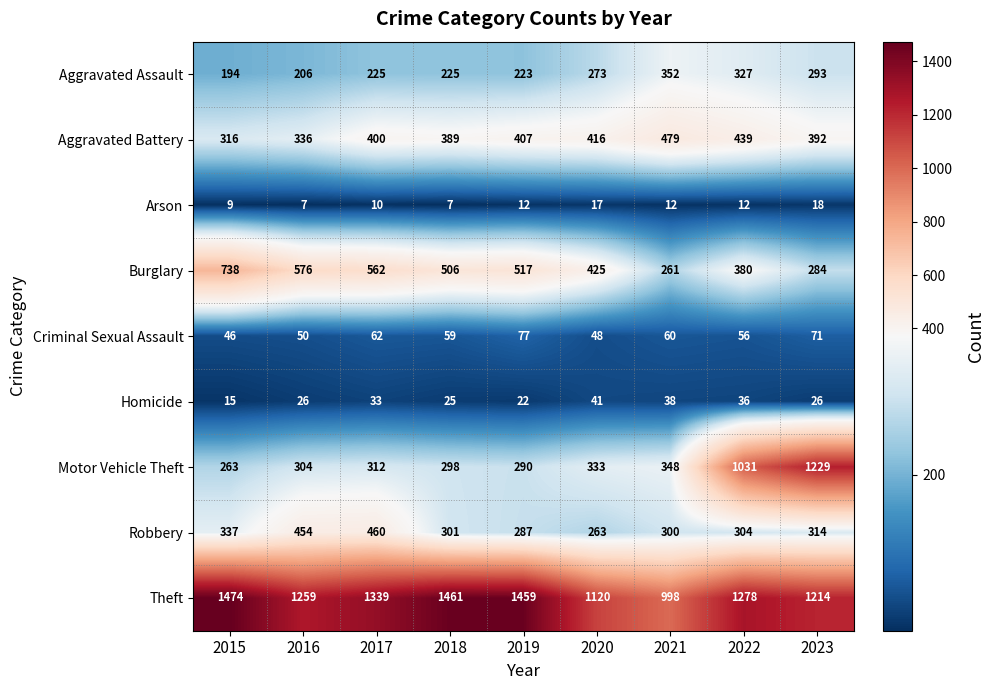

Is it true that Homicide equals 26 at 2016?

True